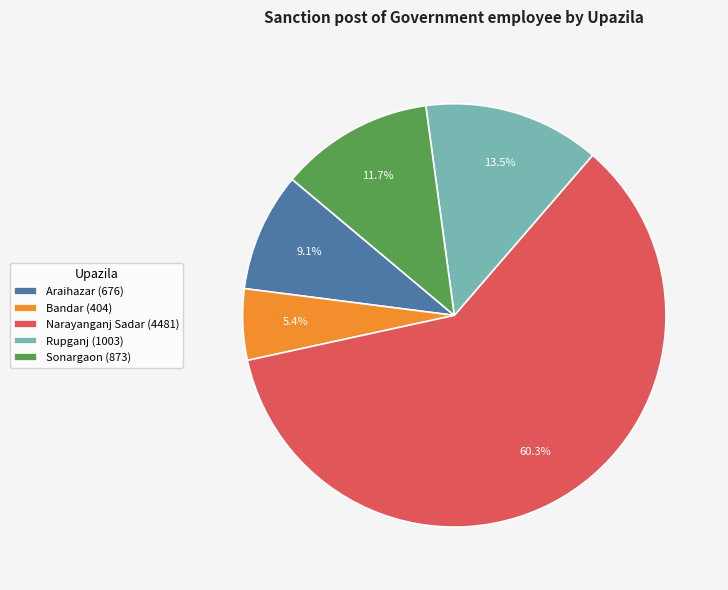

Is there any slice that represents more than half of the pie?

Yes